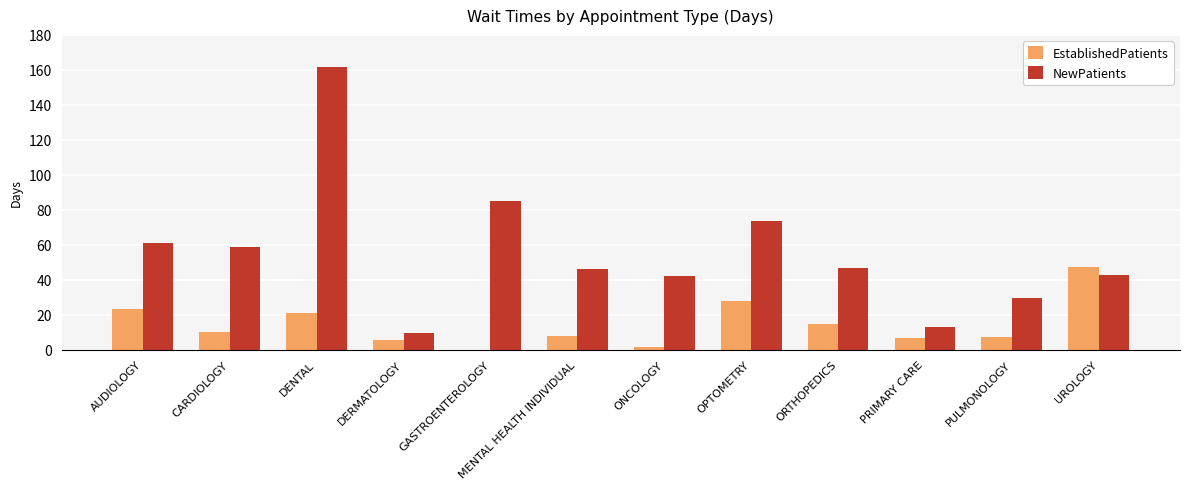

What is the greatest value displayed?

161.8